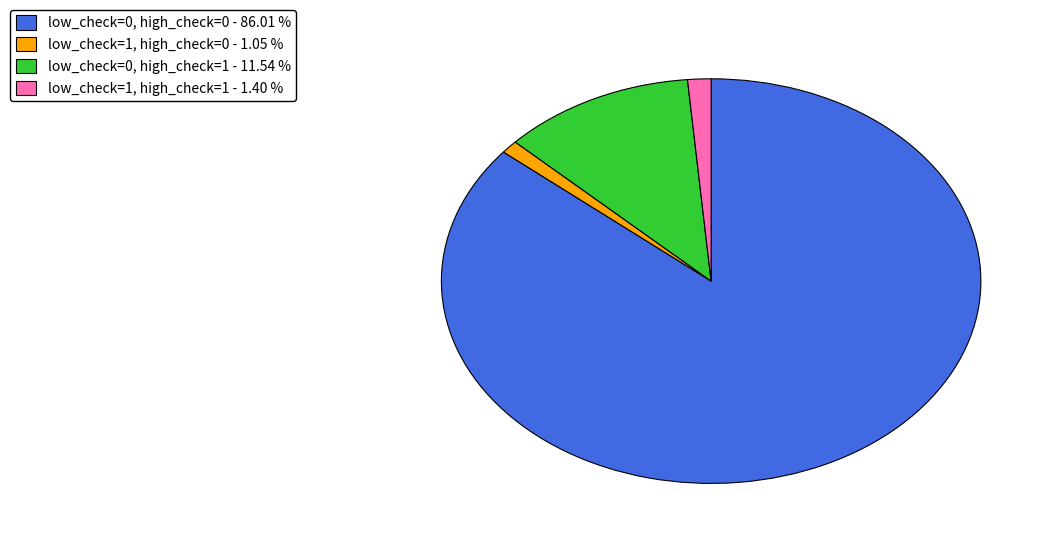

Rank the categories by value from lowest to highest.

low_check=1, high_check=0, low_check=1, high_check=1, low_check=0, high_check=1, low_check=0, high_check=0